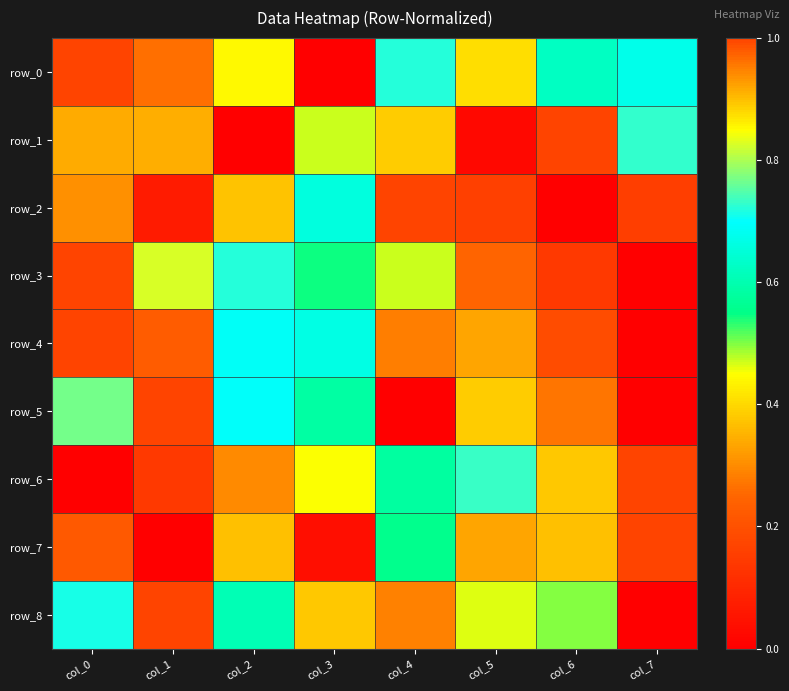

How many series are shown in this chart?

9